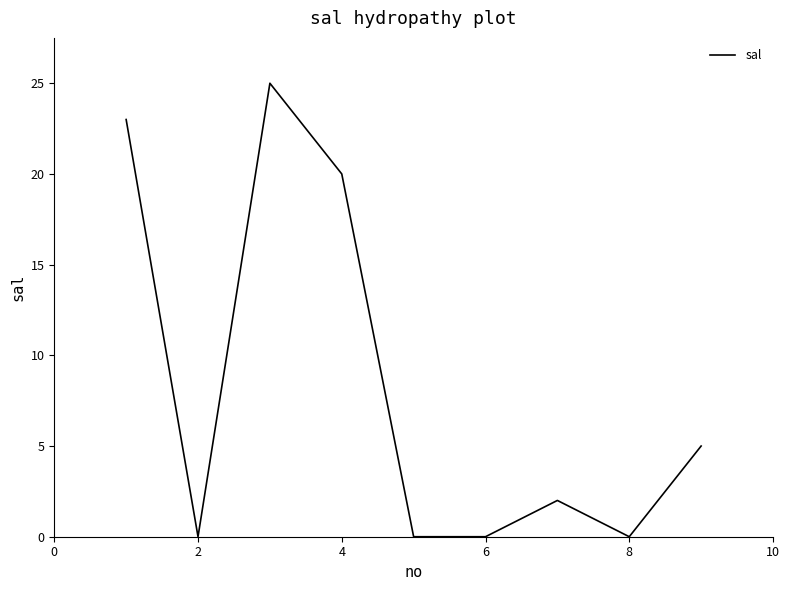

What is the greatest value displayed?

25